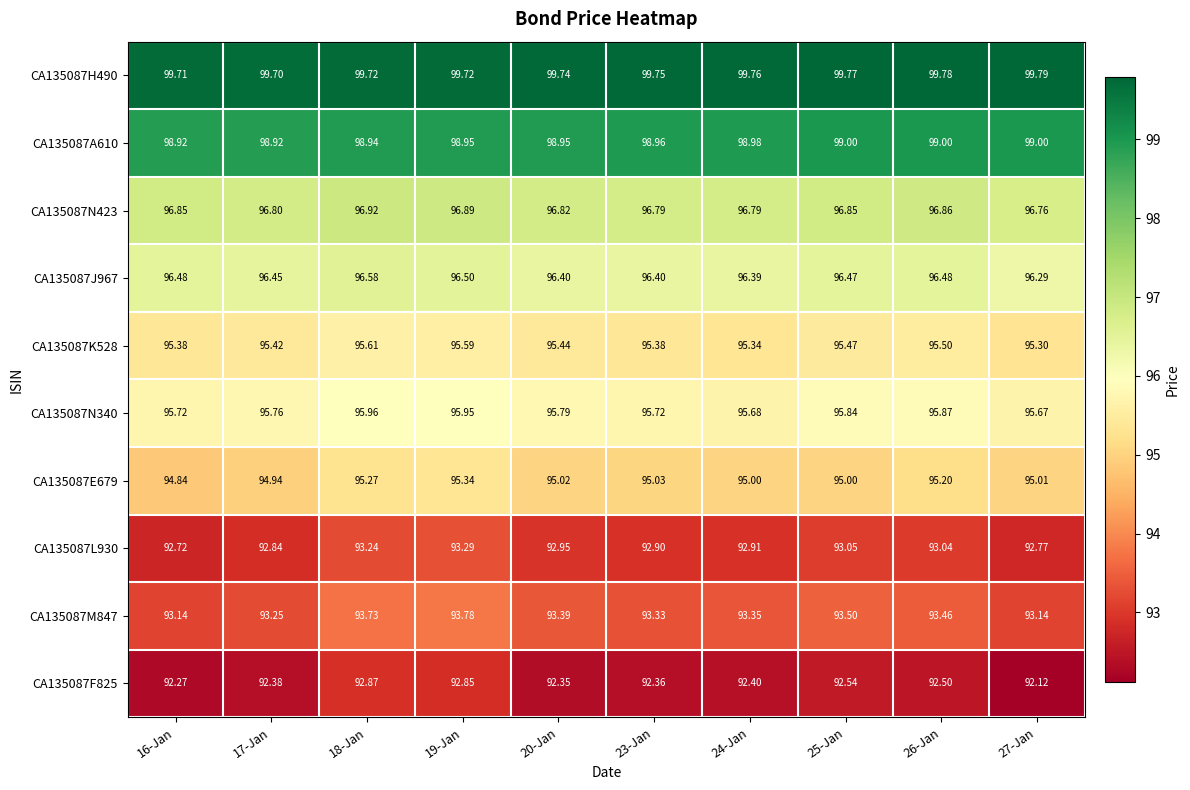

How many categories are shown in the chart?

10